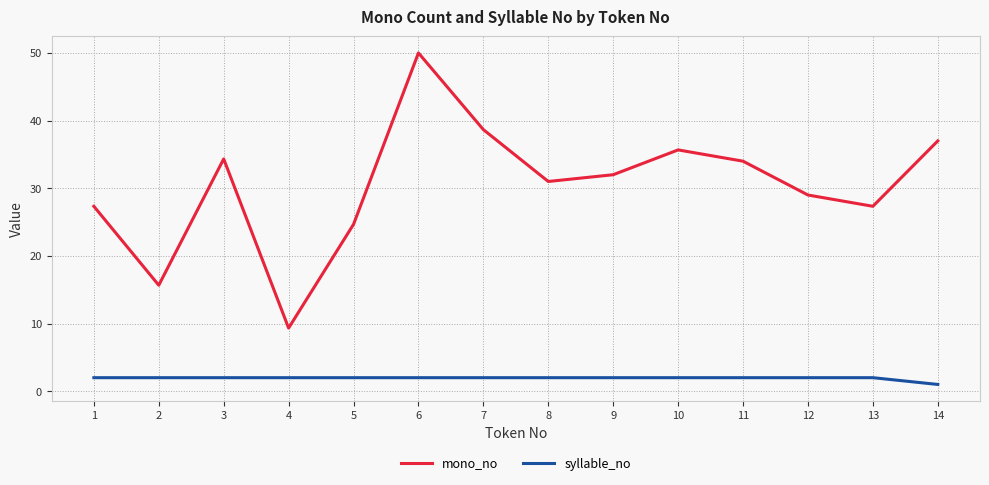

Reading left to right, what are all the values shown in this chart?

mono_no: 1=27.3	2=15.7	3=34.3	4=9.3	5=24.7	6=50.0	7=38.7	8=31.0	9=32.0	10=35.7	11=34.0	12=29.0	13=27.3	14=37.0
syllable_no: 1=2.0	2=2.0	3=2.0	4=2.0	5=2.0	6=2.0	7=2.0	8=2.0	9=2.0	10=2.0	11=2.0	12=2.0	13=2.0	14=1.0